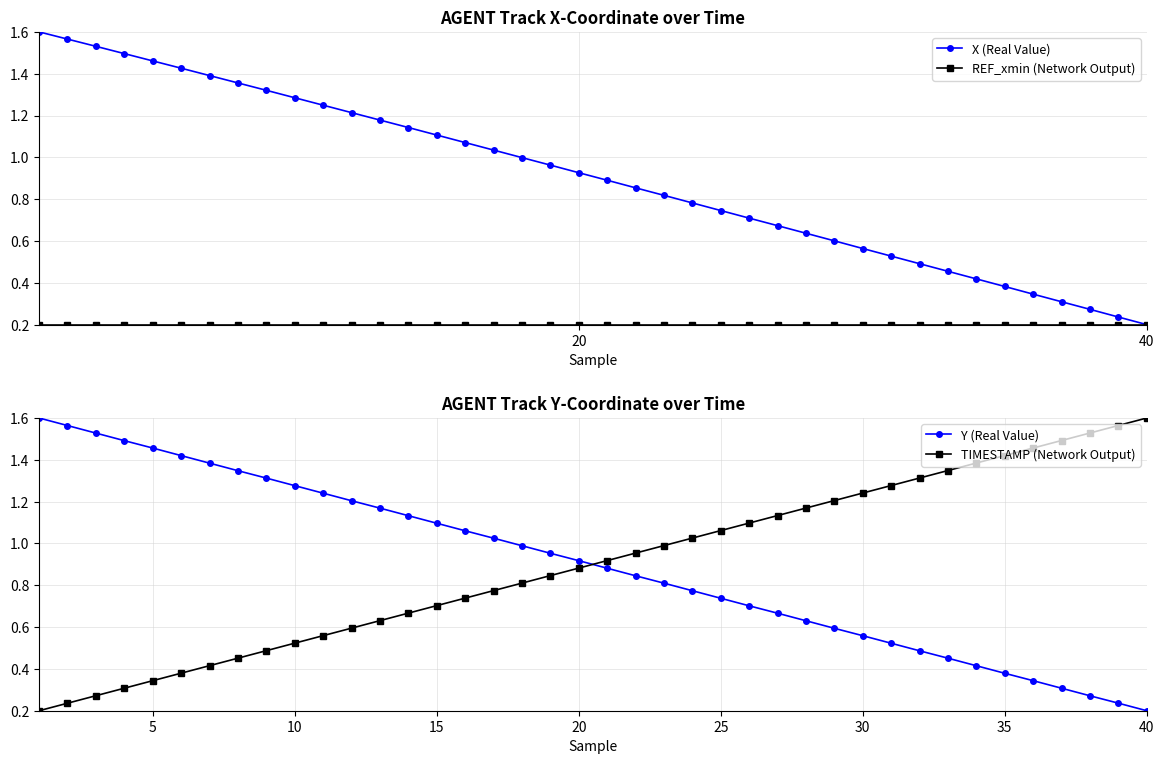

How many categories are shown in the chart?

40